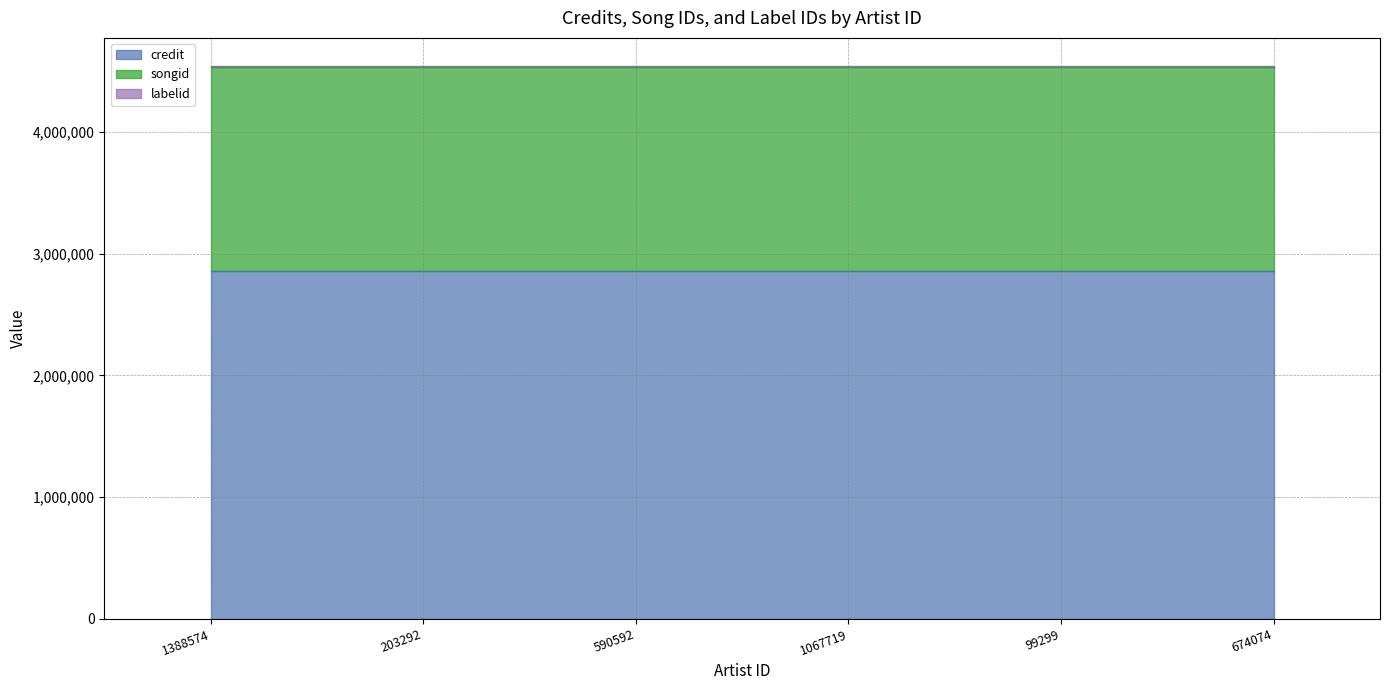

Reading left to right, list all the values displayed in this chart.

credit: 1388574=2856769	203292=2856769	590592=2856769	1067719=2856769	99299=2856769	674074=2856769
songid: 1388574=1679091	203292=1679091	590592=1679091	1067719=1679091	99299=1679091	674074=1679091
labelid: 1388574=8580	203292=8580	590592=8580	1067719=8580	99299=8580	674074=8580